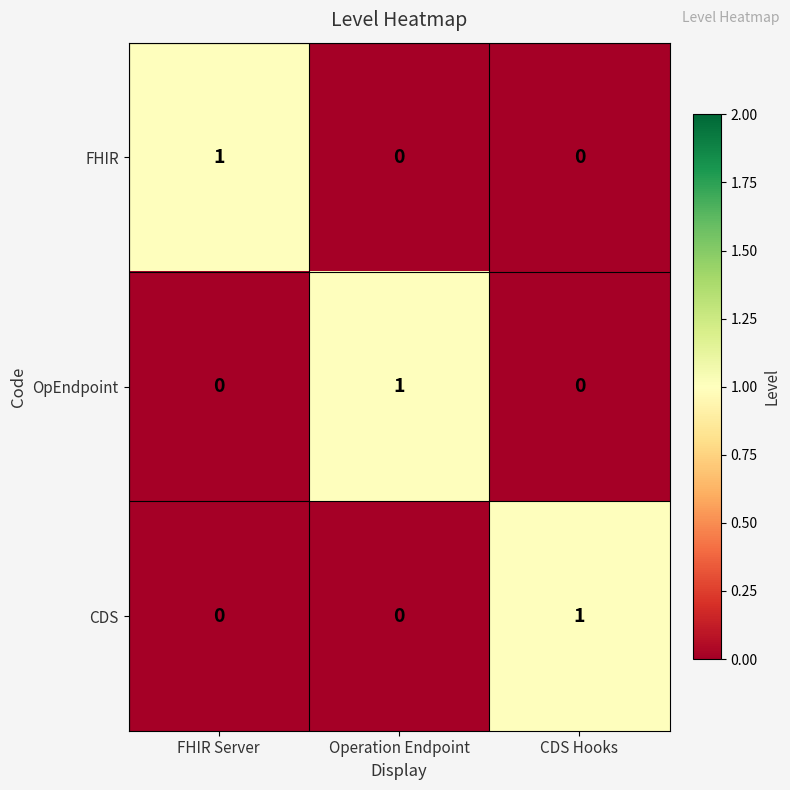

What is the total value across all series at Operation Endpoint?

1